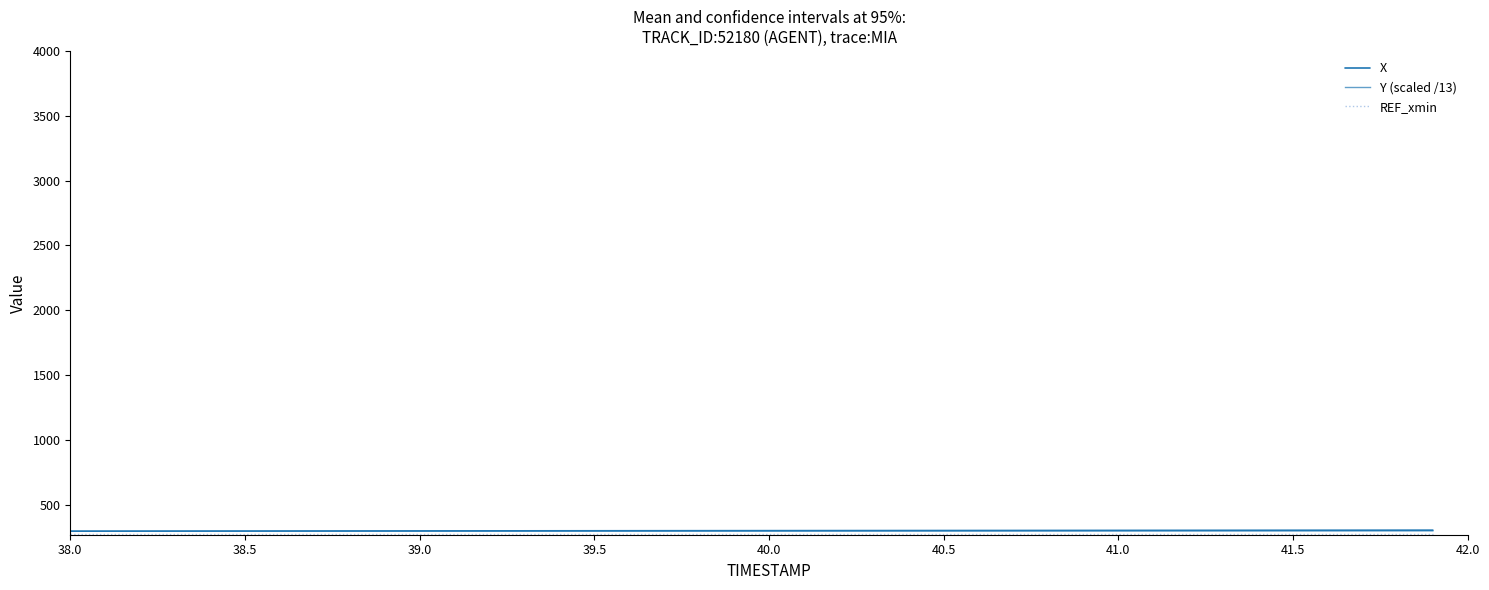

List the series in order of their peak value, highest first.

X, Y (scaled /13), REF_xmin